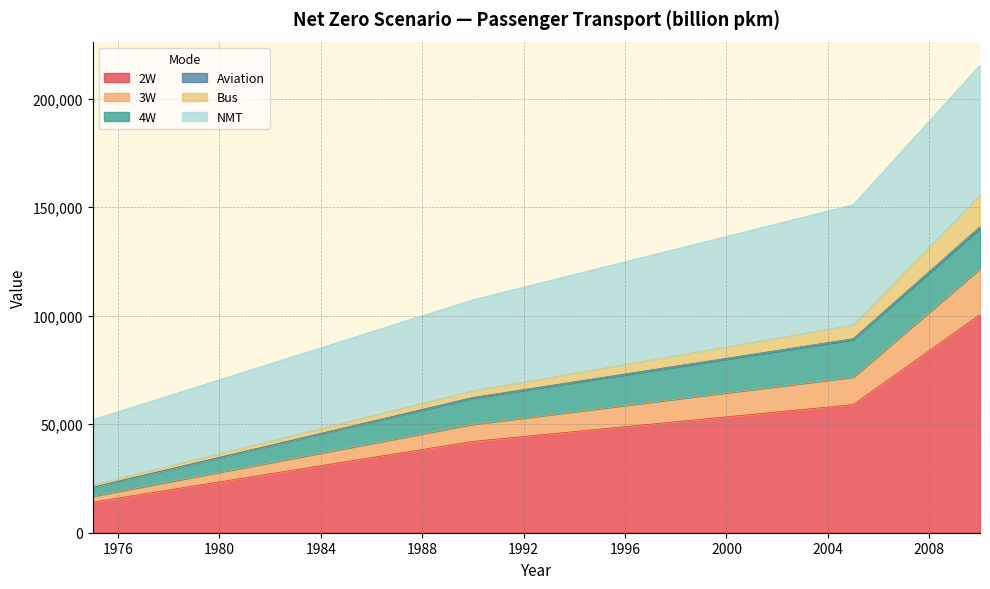

Is it true that Aviation equals 28460.0 at 1975?

False